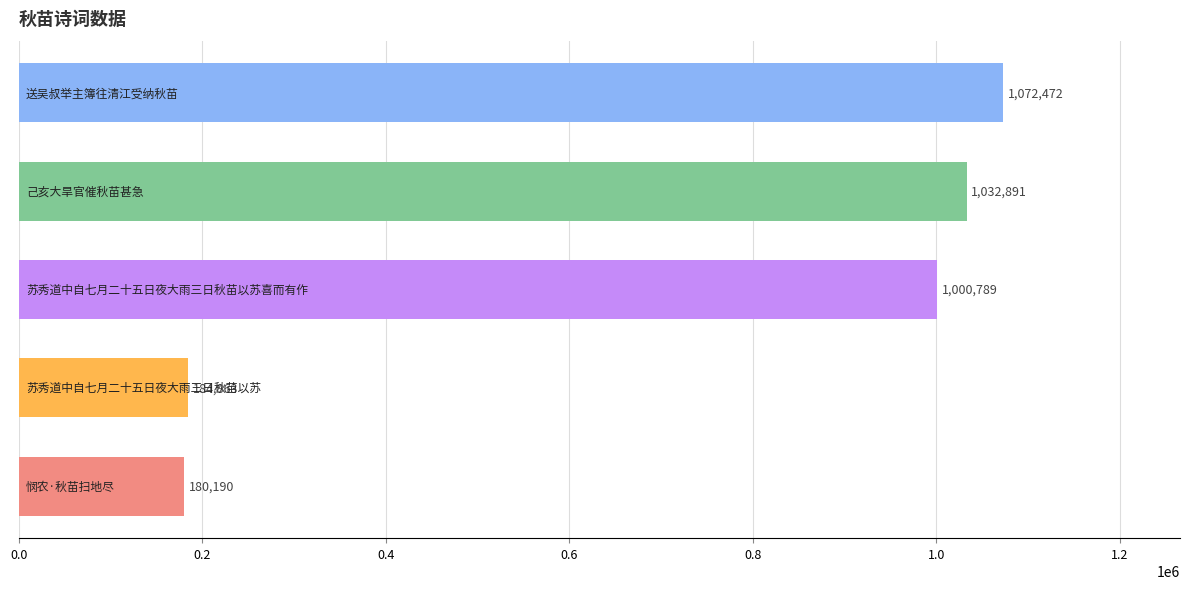

How many data points does each series have?

5